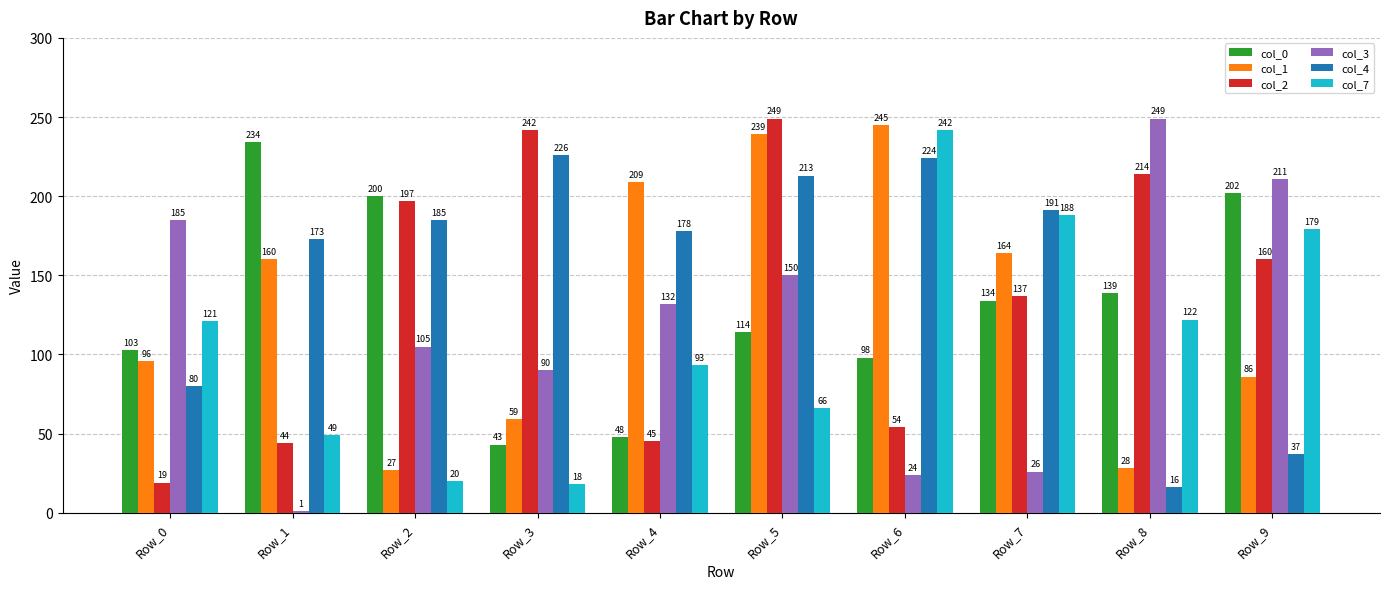

What is the total value across all series at Row_8?

768